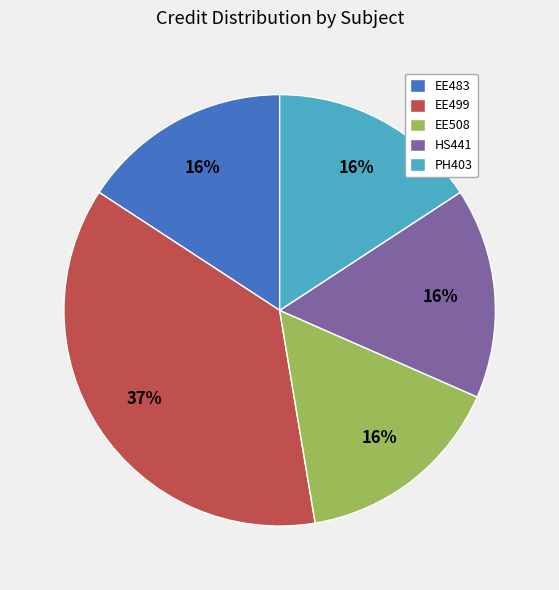

Is EE499 the majority of the pie?

No